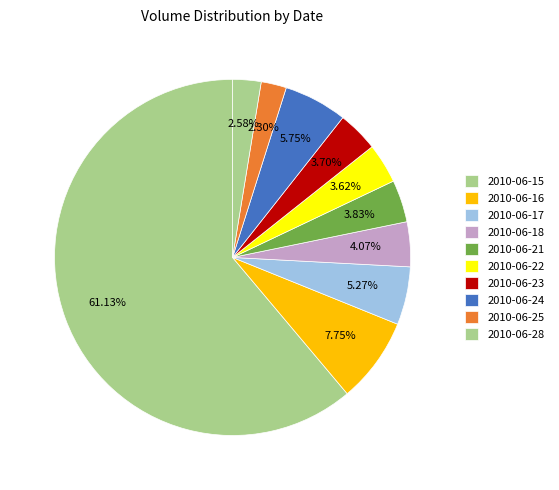

What is the smallest slice in the pie chart?

2010-06-25